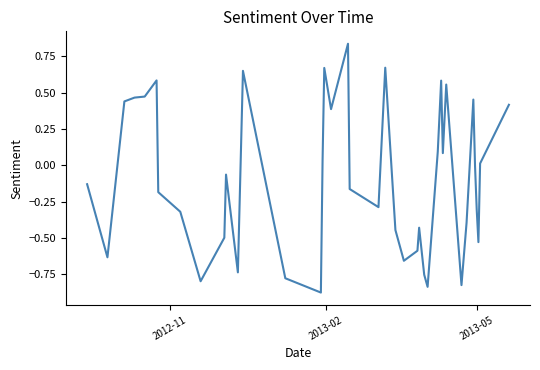

What is the difference between the maximum and minimum values?

1.7